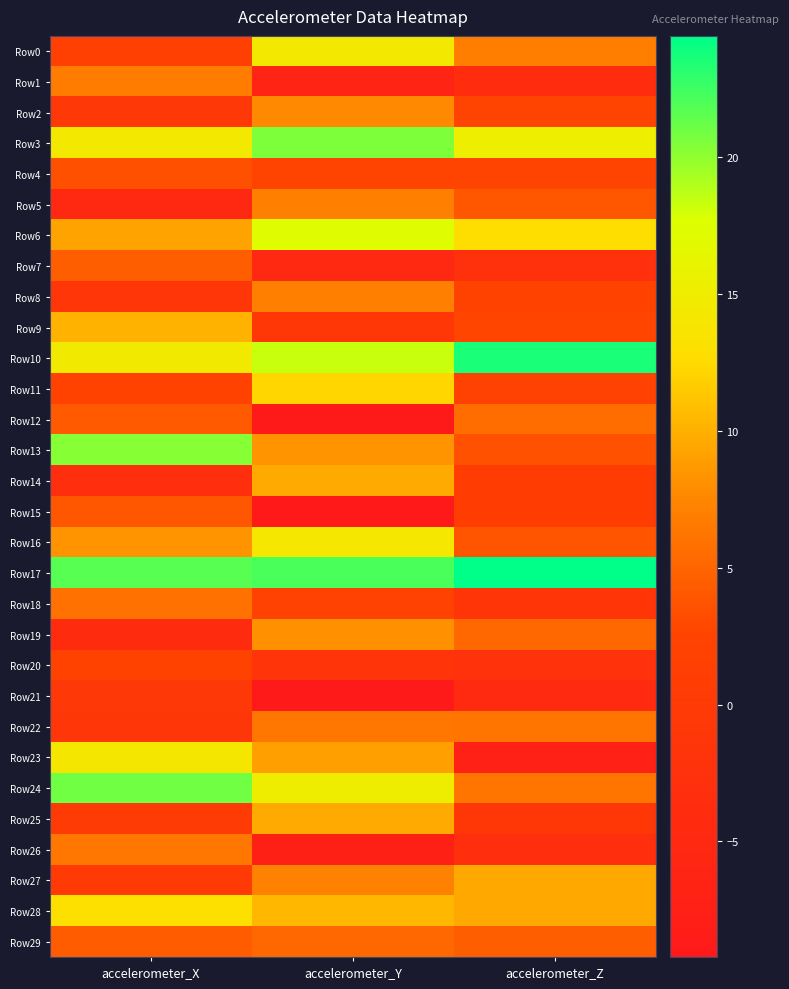

Reading right to left, list all the values displayed in this chart.

Row0: accelerometer_Z=6.9	accelerometer_Y=14.4	accelerometer_X=1.5
Row1: accelerometer_Z=-3.6	accelerometer_Y=-6.1	accelerometer_X=6.7
Row2: accelerometer_Z=2.4	accelerometer_Y=7.7	accelerometer_X=-0.8
Row3: accelerometer_Z=15.2	accelerometer_Y=20.5	accelerometer_X=14.4
Row4: accelerometer_Z=2.6	accelerometer_Y=2.4	accelerometer_X=3.5
Row5: accelerometer_Z=4.0	accelerometer_Y=7.0	accelerometer_X=-5.1
Row6: accelerometer_Z=12.8	accelerometer_Y=17.3	accelerometer_X=9.3
Row7: accelerometer_Z=-2.9	accelerometer_Y=-5.3	accelerometer_X=4.5
Row8: accelerometer_Z=2.2	accelerometer_Y=7.0	accelerometer_X=-1.1
Row9: accelerometer_Z=2.7	accelerometer_Y=-0.9	accelerometer_X=10.1
Row10: accelerometer_Z=23.6	accelerometer_Y=18.3	accelerometer_X=14.5
Row11: accelerometer_Z=1.9	accelerometer_Y=12.2	accelerometer_X=2.2
Row12: accelerometer_Z=5.5	accelerometer_Y=-9.1	accelerometer_X=4.3
Row13: accelerometer_Z=3.6	accelerometer_Y=8.4	accelerometer_X=20.3
Row14: accelerometer_Z=0.8	accelerometer_Y=9.6	accelerometer_X=-3.6
Row15: accelerometer_Z=0.8	accelerometer_Y=-9.0	accelerometer_X=4.0
Row16: accelerometer_Z=3.9	accelerometer_Y=14.1	accelerometer_X=8.3
Row17: accelerometer_Z=24.4	accelerometer_Y=22.1	accelerometer_X=21.8
Row18: accelerometer_Z=-1.4	accelerometer_Y=1.9	accelerometer_X=6.0
Row19: accelerometer_Z=5.1	accelerometer_Y=8.2	accelerometer_X=-4.2
Row20: accelerometer_Z=-2.5	accelerometer_Y=-1.6	accelerometer_X=2.3
Row21: accelerometer_Z=-4.4	accelerometer_Y=-9.2	accelerometer_X=-0.5
Row22: accelerometer_Z=6.3	accelerometer_Y=6.3	accelerometer_X=-1.3
Row23: accelerometer_Z=-7.1	accelerometer_Y=8.9	accelerometer_X=14.0
Row24: accelerometer_Z=6.2	accelerometer_Y=15.0	accelerometer_X=20.9
Row25: accelerometer_Z=-1.0	accelerometer_Y=9.6	accelerometer_X=0.2
Row26: accelerometer_Z=-3.4	accelerometer_Y=-7.3	accelerometer_X=6.4
Row27: accelerometer_Z=9.5	accelerometer_Y=7.1	accelerometer_X=0.1
Row28: accelerometer_Z=9.5	accelerometer_Y=10.4	accelerometer_X=12.9
Row29: accelerometer_Z=4.6	accelerometer_Y=5.1	accelerometer_X=4.4